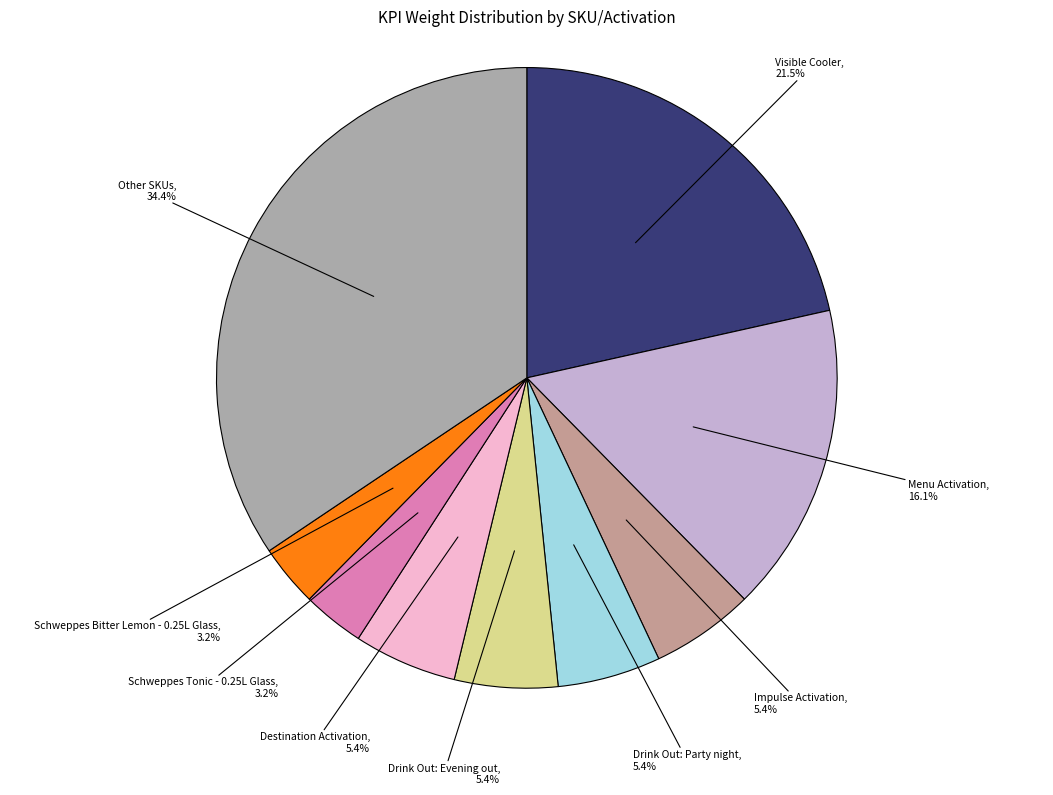

How many segments does this pie chart have?

9